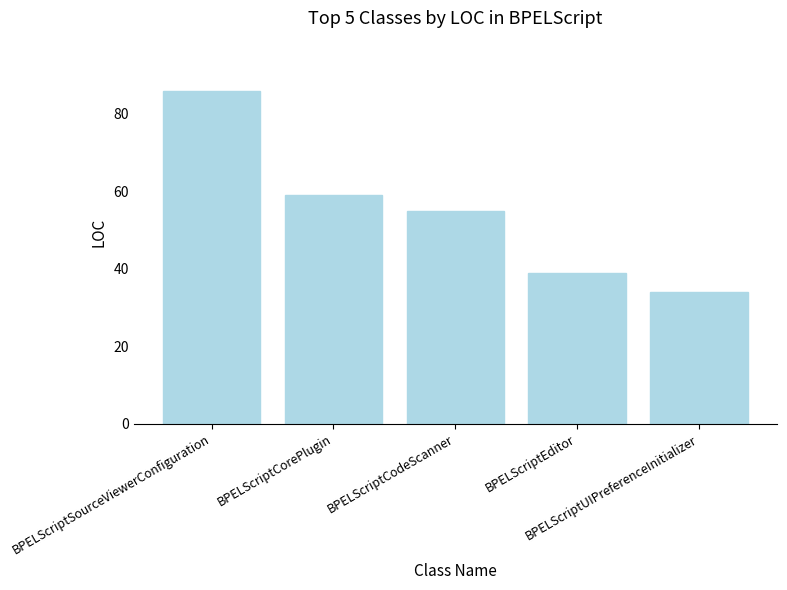

Is it true that the value at BPELScriptUIPreferenceInitializer is 49?

False